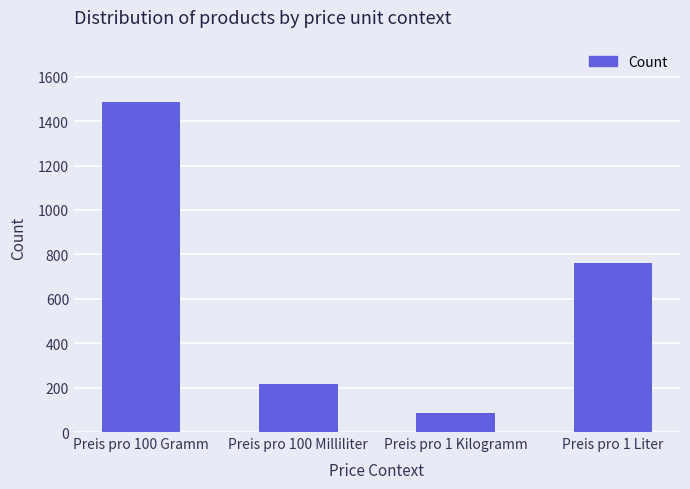

Reading left to right, transcribe all the data shown in this chart.

Preis pro 100 Gramm=1487	Preis pro 100 Milliliter=215	Preis pro 1 Kilogramm=86	Preis pro 1 Liter=760